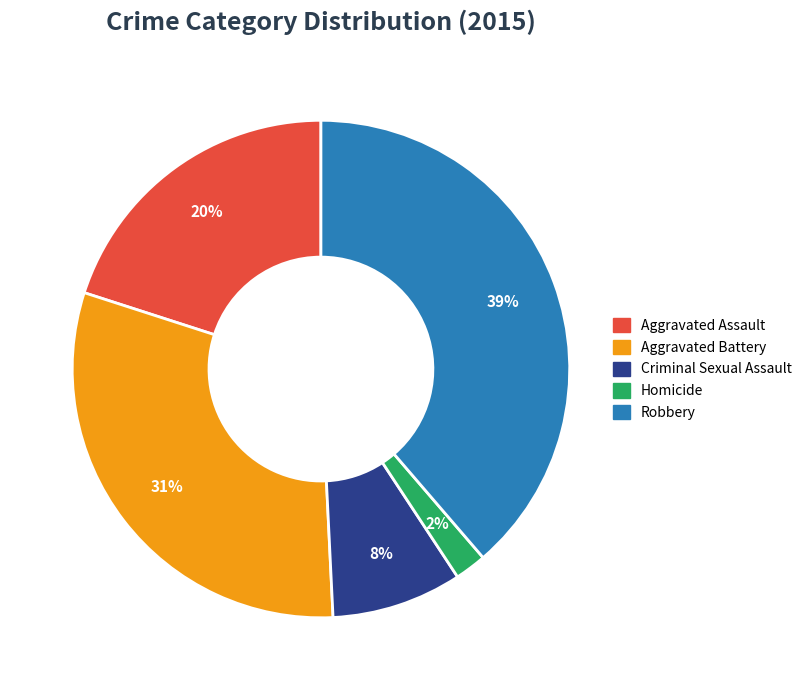

Is it true that Criminal Sexual Assault is 8% of the pie?

True